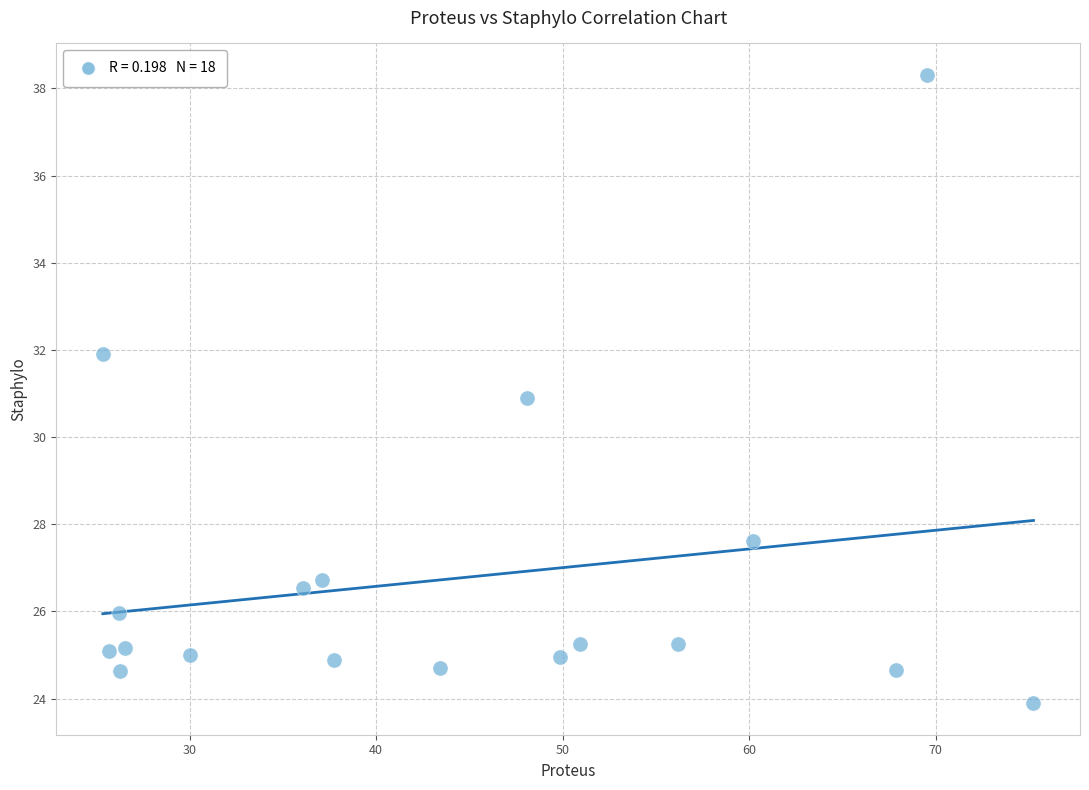

What is the range of X values (max minus min)?

49.9